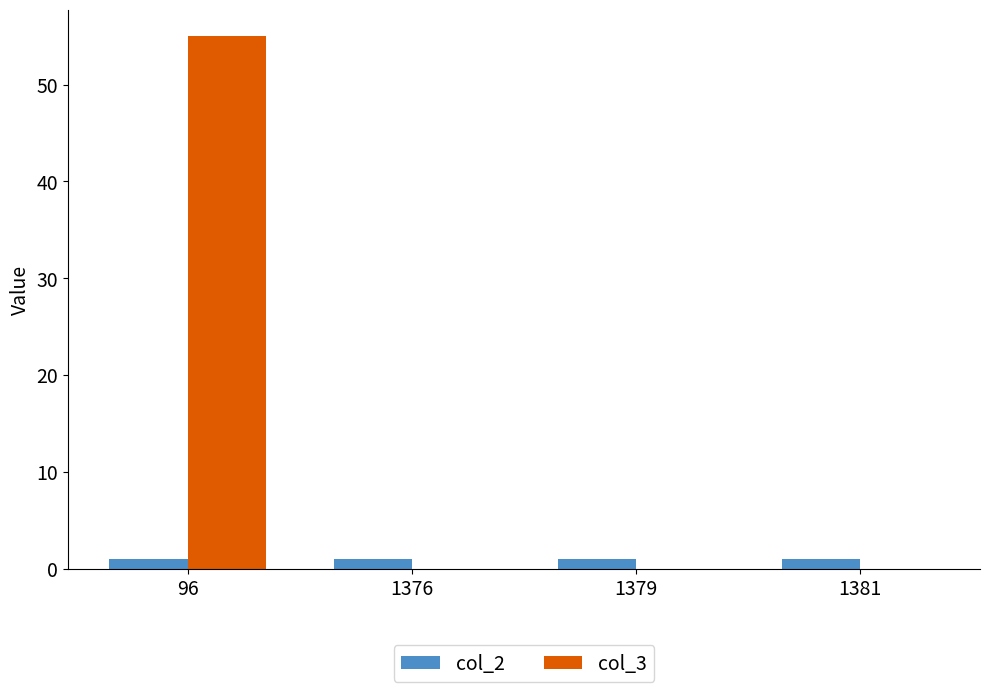

At which category does the chart reach its peak across all series?

96